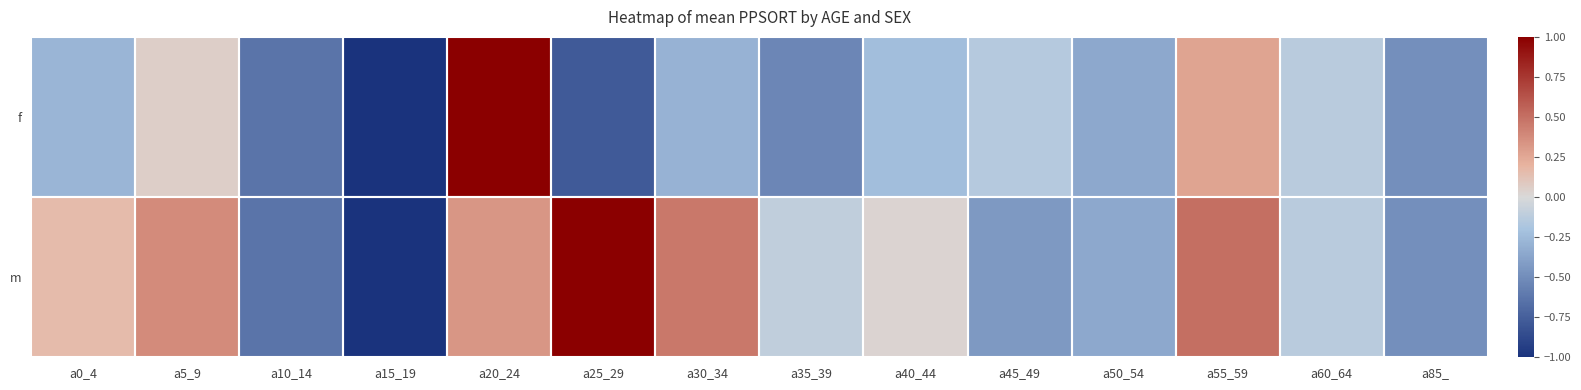

Which category has the highest value across all series?

a20_24